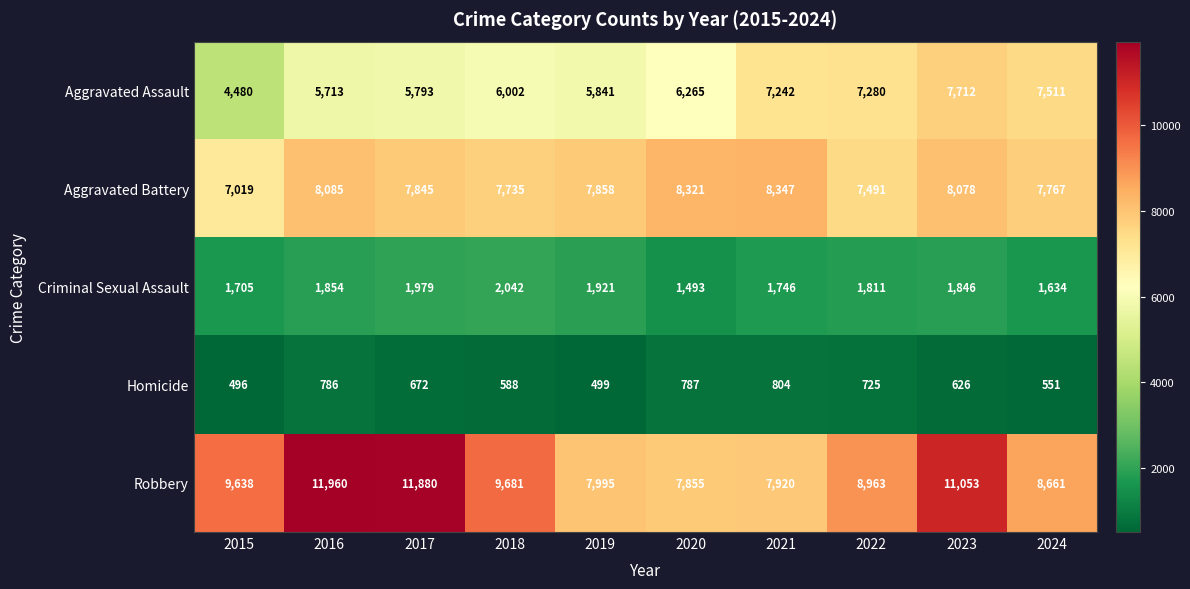

Which series has the largest total across all categories?

Robbery